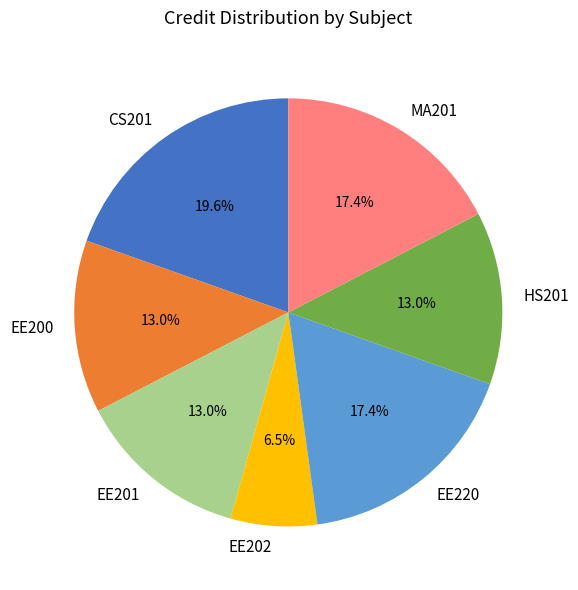

To the nearest percent, what portion does HS201 represent?

13%